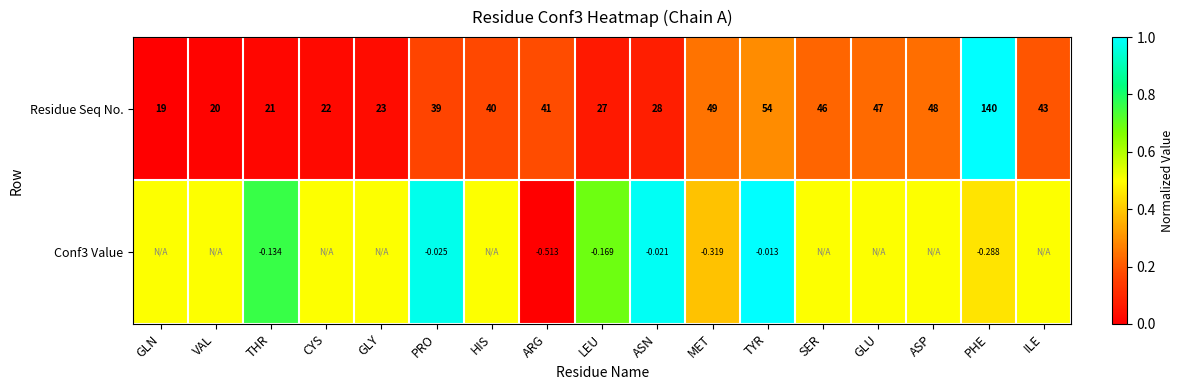

Between PRO and ASN, which series saw the biggest shift?

Residue Seq No.